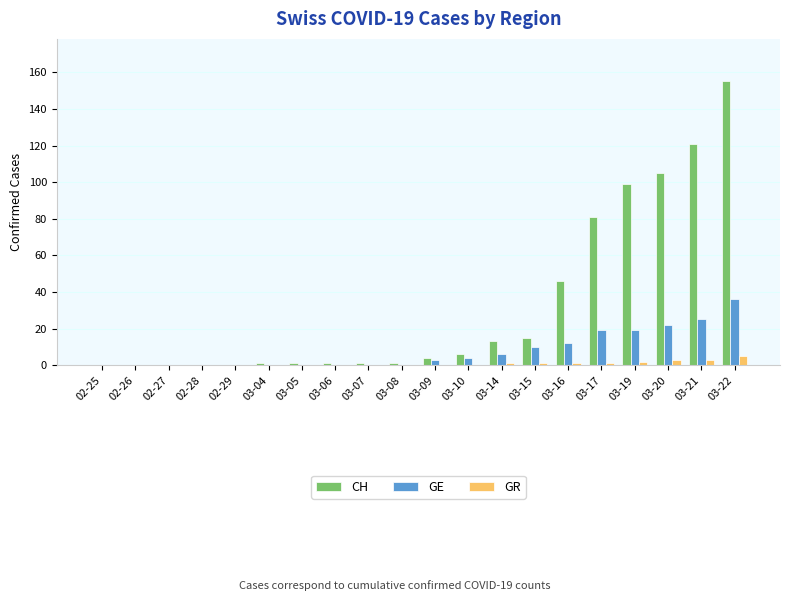

At which label is CH closest to 77?

03-17